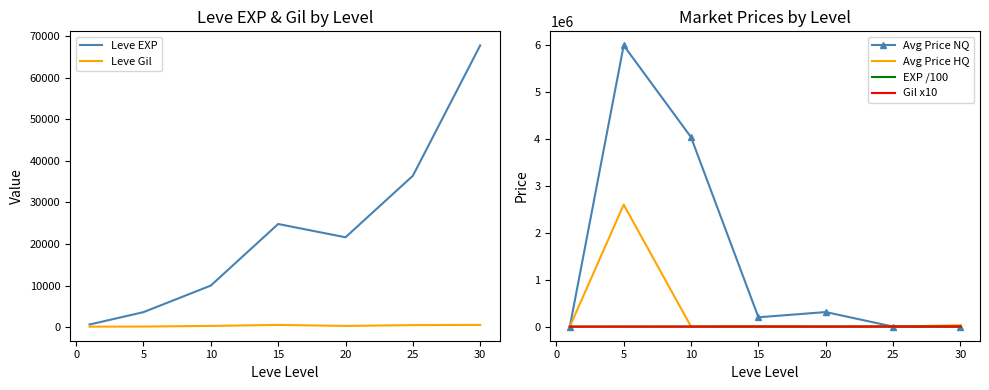

Is the value of Avg Price HQ at 25 greater than the value of Avg Price NQ at 20?

No